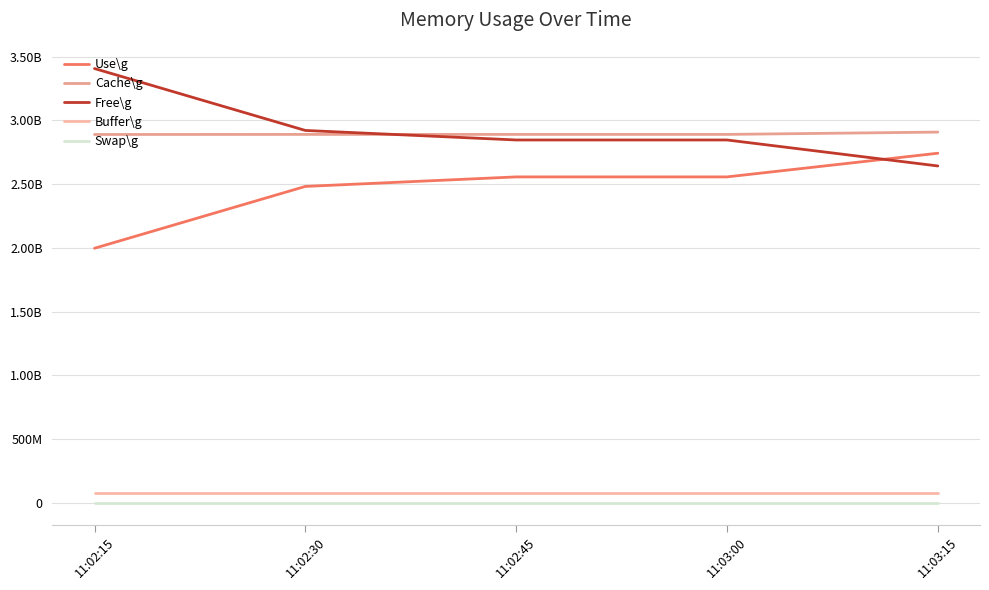

Does the chart have visible grid lines?

Yes